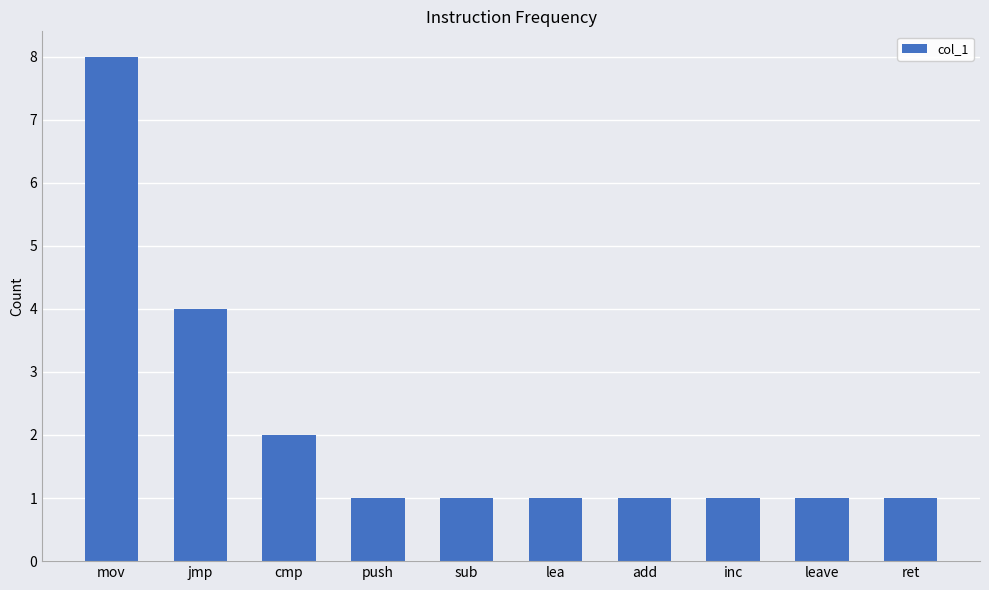

Reading left to right, transcribe all the data shown in this chart.

8	4	2	1	1	1	1	1	1	1